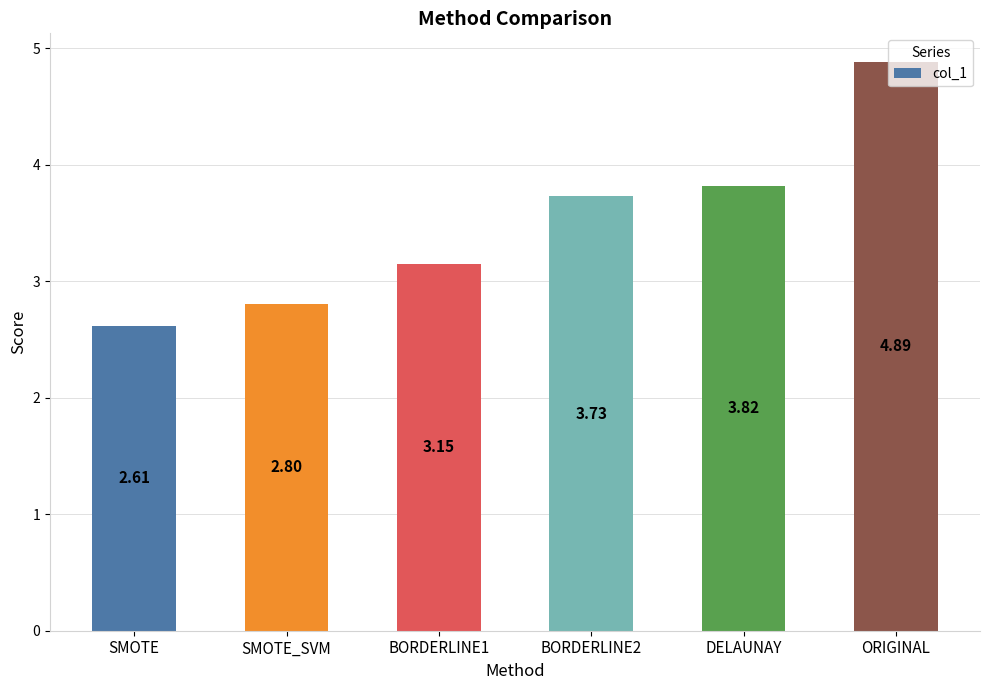

Is it true that the value at SMOTE_SVM is 2.8?

True